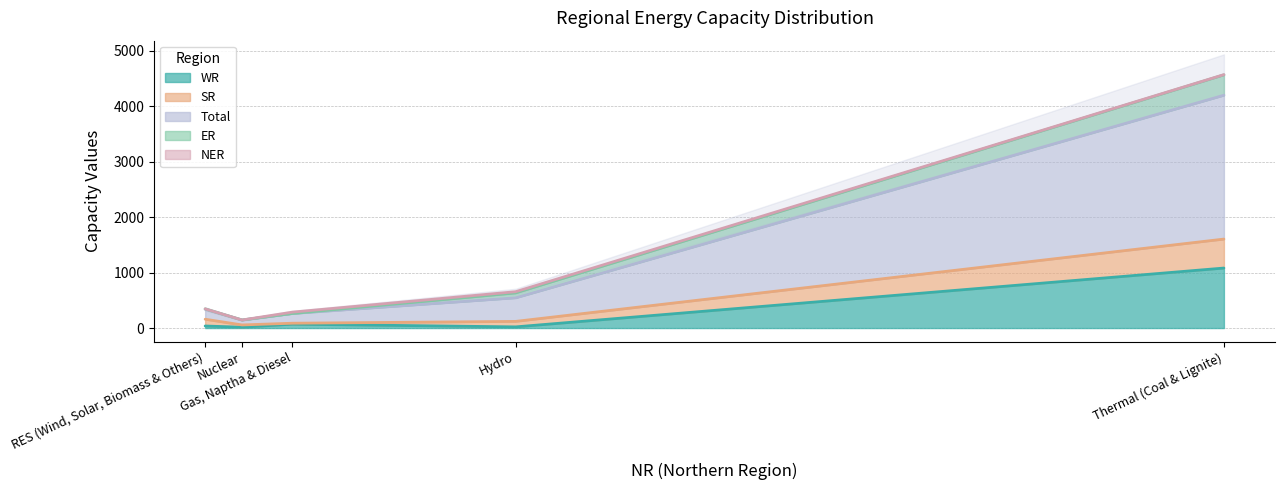

What is the highest value of the WR series?

1081